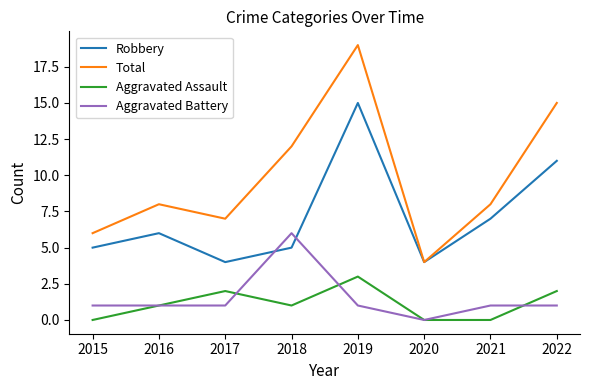

What is the difference between the maximum and minimum values in the Aggravated Assault series?

3